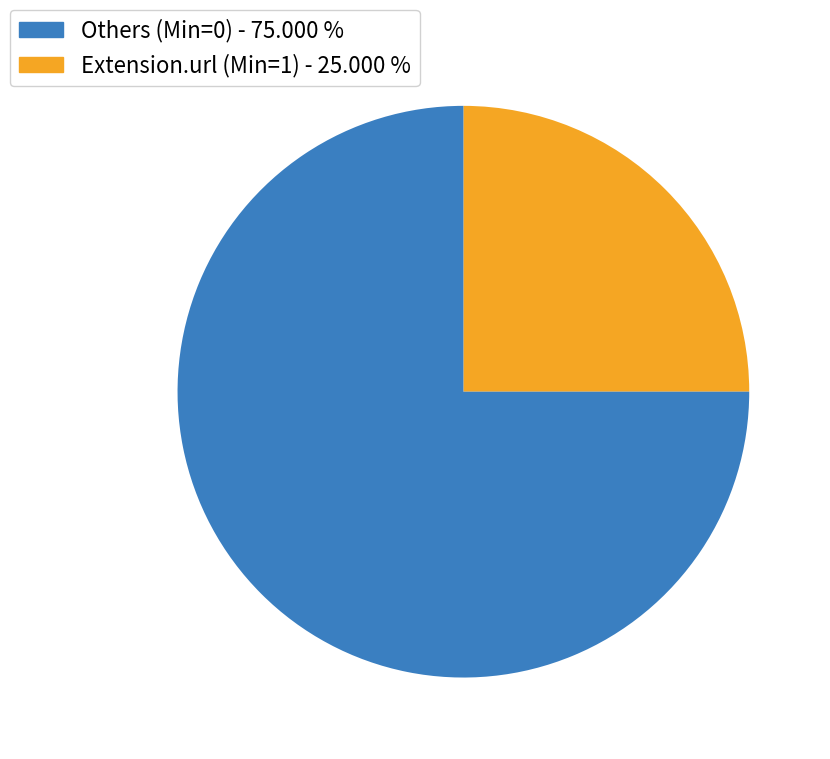

Is there any slice that represents more than half of the pie?

Yes